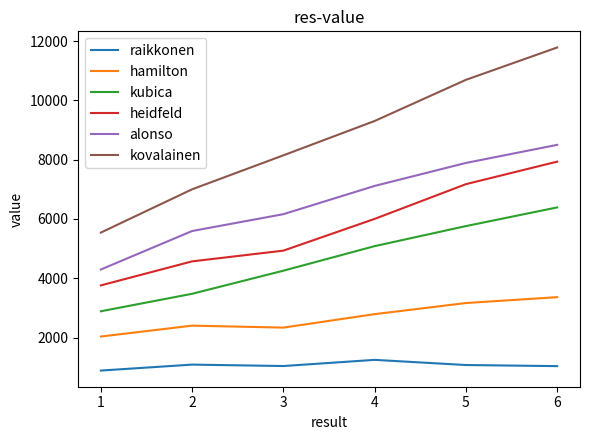

The value of hamilton at 1 is 2034. True or false?

True